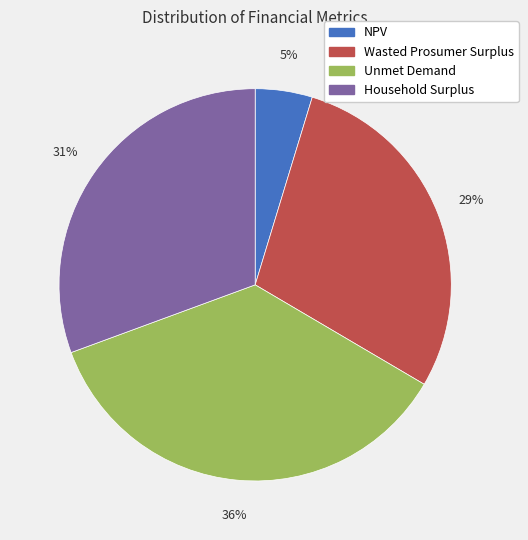

Which slice is the largest?

Unmet Demand